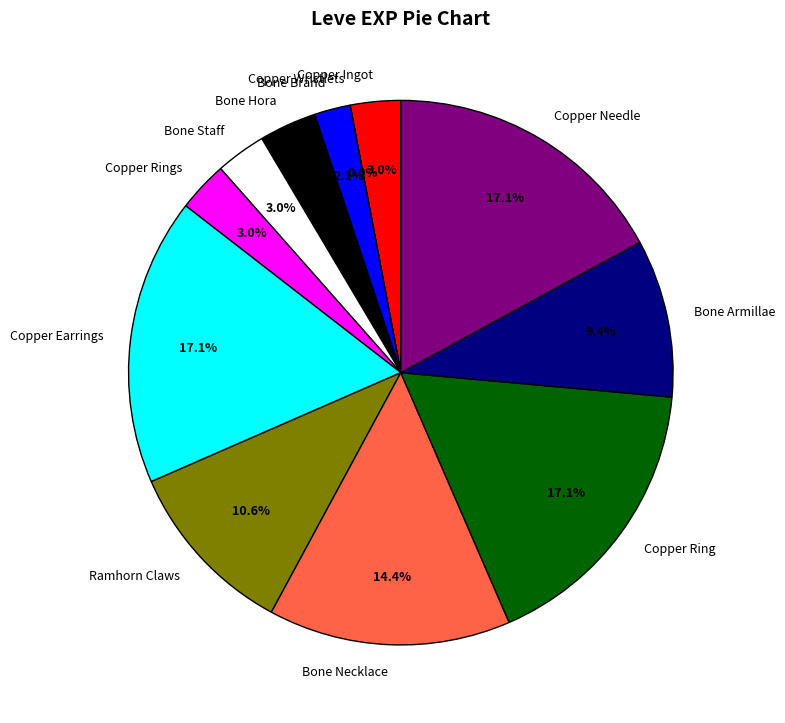

True or false: Copper Ingot accounts for 11% of the total.

False